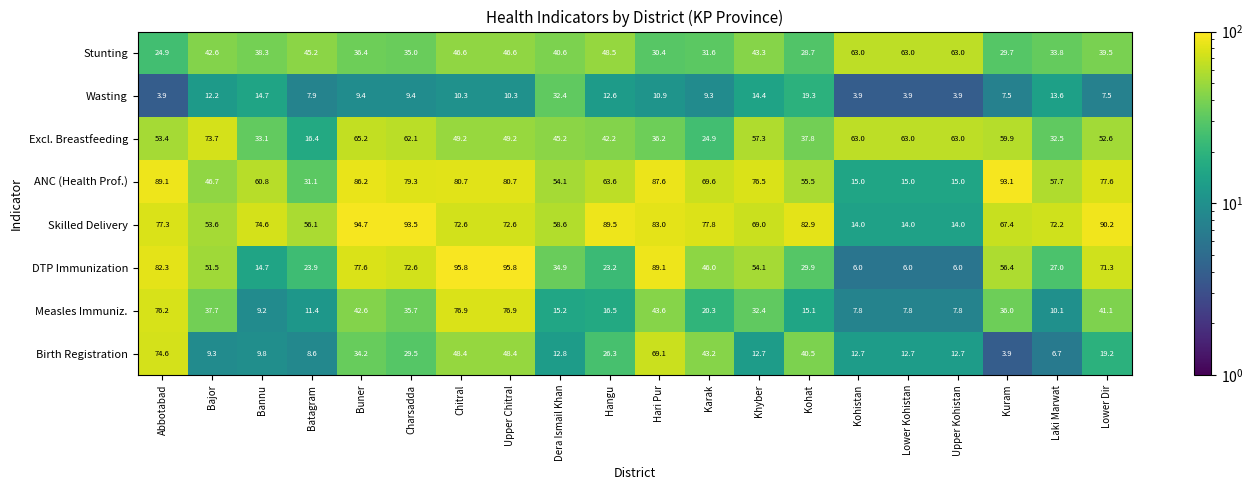

How many series are shown in this chart?

8